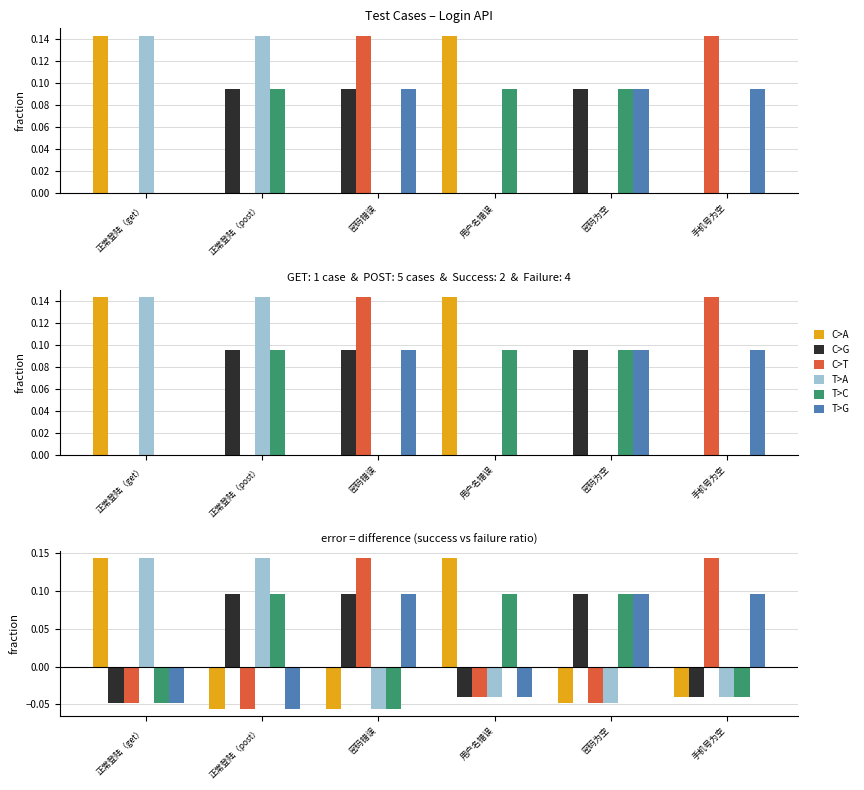

How many values in the T>A series exceed 0?

2